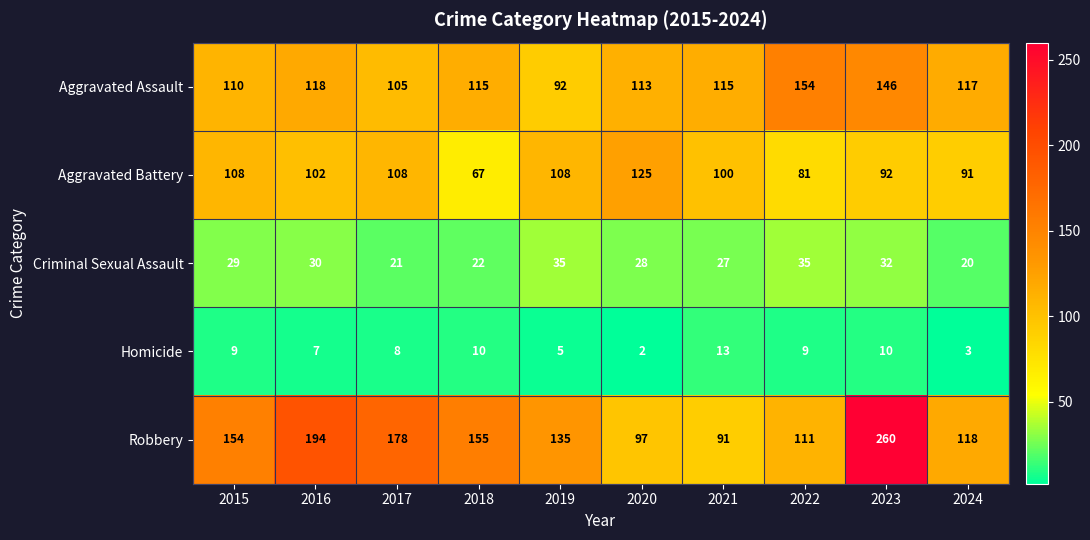

The value of Aggravated Battery at 2023 is 40. True or false?

False